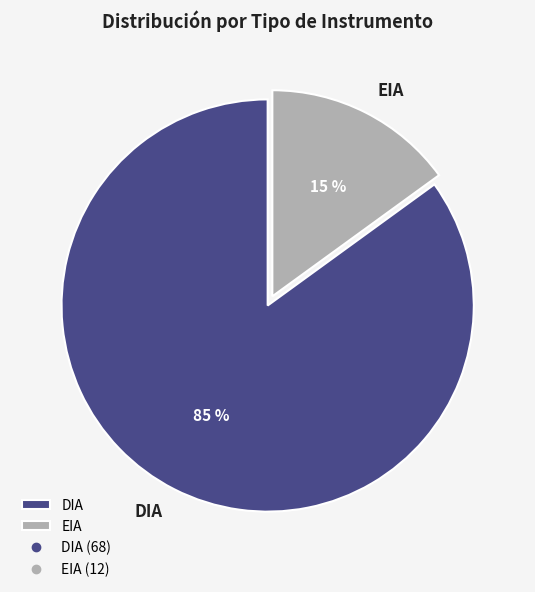

Does any single category account for the majority?

Yes